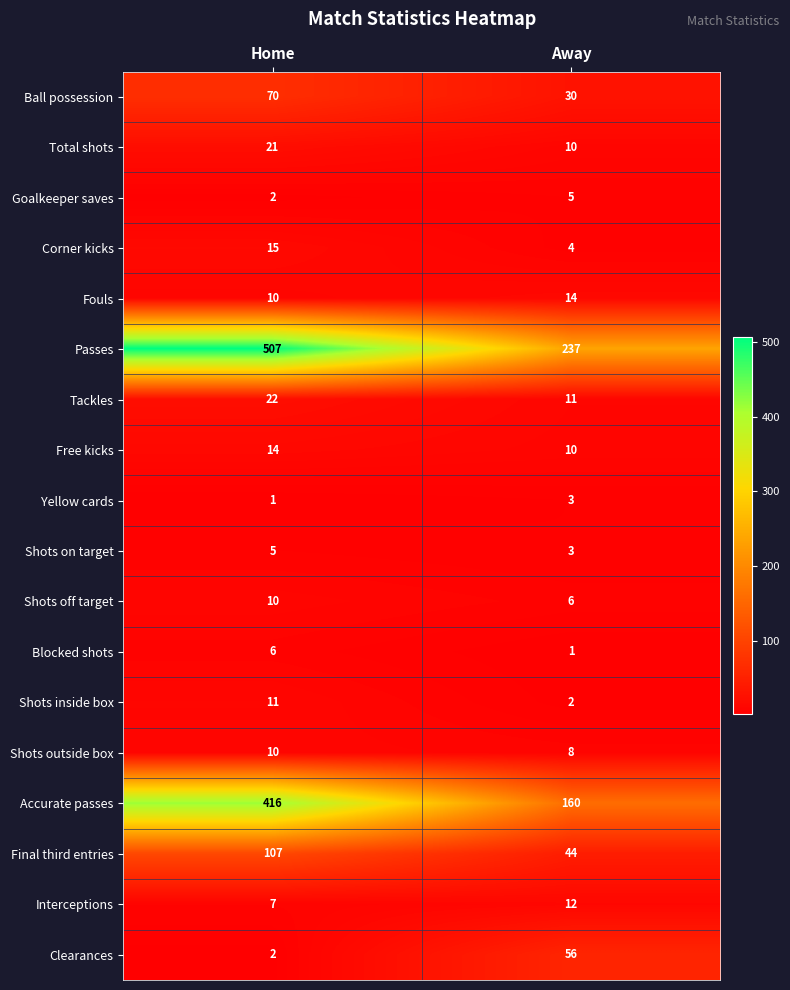

What is the average value of the Free kicks series?

12